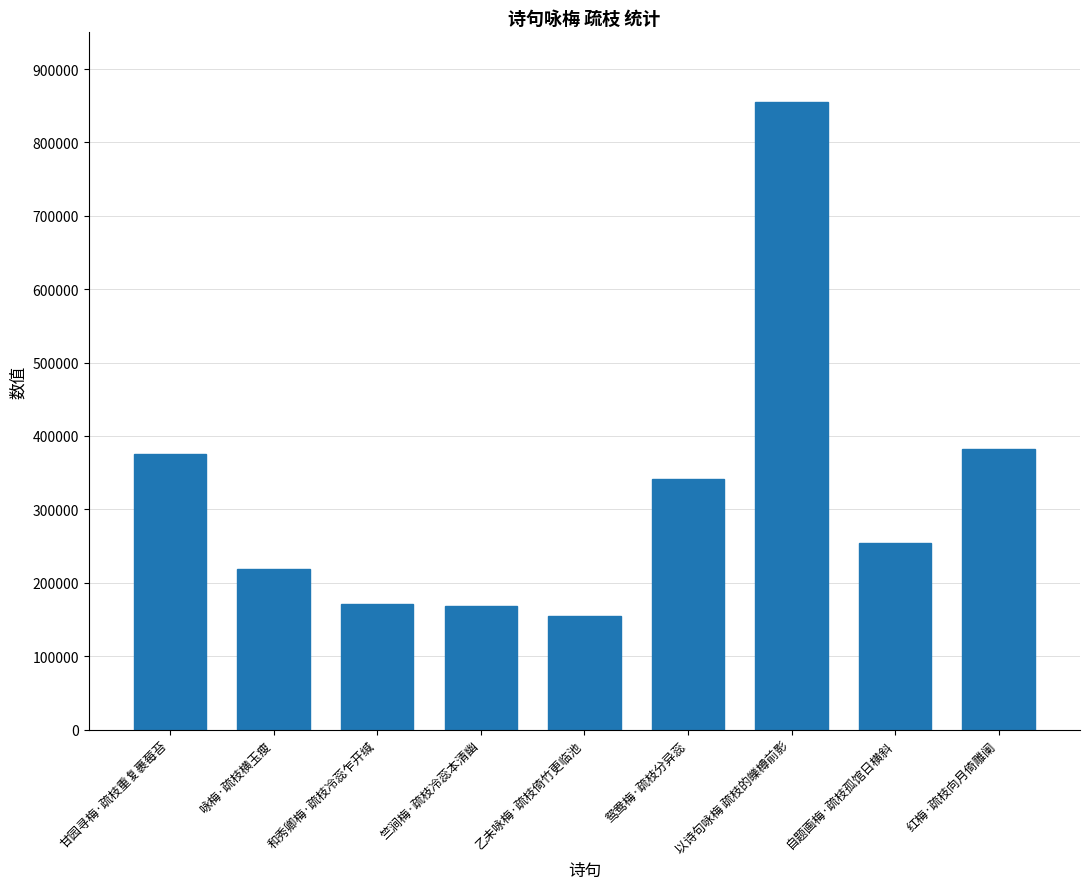

Are the bars grouped side by side (vs. stacked)?

No